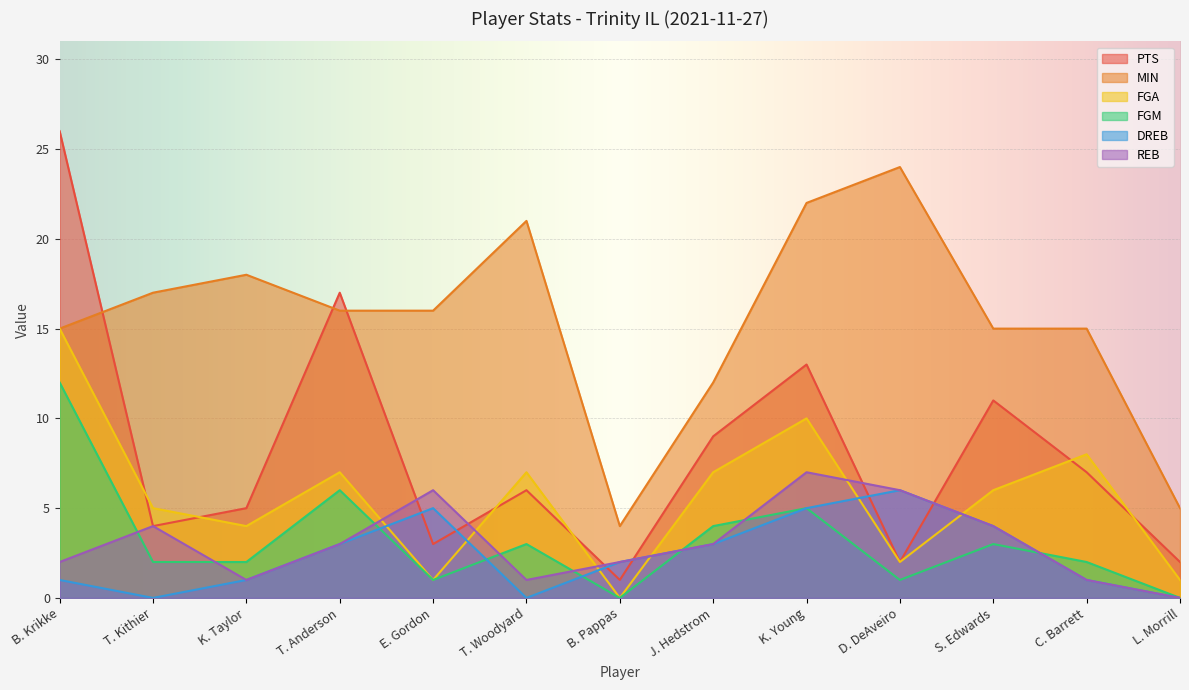

Reading left to right, transcribe all the data shown in this chart.

PTS: B. Krikke=26	T. Kithier=4	K. Taylor=5	T. Anderson=17	E. Gordon=3	T. Woodyard=6	B. Pappas=1	J. Hedstrom=9	K. Young=13	D. DeAveiro=2	S. Edwards=11	C. Barrett=7	L. Morrill=2
MIN: B. Krikke=15	T. Kithier=17	K. Taylor=18	T. Anderson=16	E. Gordon=16	T. Woodyard=21	B. Pappas=4	J. Hedstrom=12	K. Young=22	D. DeAveiro=24	S. Edwards=15	C. Barrett=15	L. Morrill=5
FGA: B. Krikke=15	T. Kithier=5	K. Taylor=4	T. Anderson=7	E. Gordon=1	T. Woodyard=7	B. Pappas=0	J. Hedstrom=7	K. Young=10	D. DeAveiro=2	S. Edwards=6	C. Barrett=8	L. Morrill=1
FGM: B. Krikke=12	T. Kithier=2	K. Taylor=2	T. Anderson=6	E. Gordon=1	T. Woodyard=3	B. Pappas=0	J. Hedstrom=4	K. Young=5	D. DeAveiro=1	S. Edwards=3	C. Barrett=2	L. Morrill=0
DREB: B. Krikke=1	T. Kithier=0	K. Taylor=1	T. Anderson=3	E. Gordon=5	T. Woodyard=0	B. Pappas=2	J. Hedstrom=3	K. Young=5	D. DeAveiro=6	S. Edwards=4	C. Barrett=1	L. Morrill=0
REB: B. Krikke=2	T. Kithier=4	K. Taylor=1	T. Anderson=3	E. Gordon=6	T. Woodyard=1	B. Pappas=2	J. Hedstrom=3	K. Young=7	D. DeAveiro=6	S. Edwards=4	C. Barrett=1	L. Morrill=0